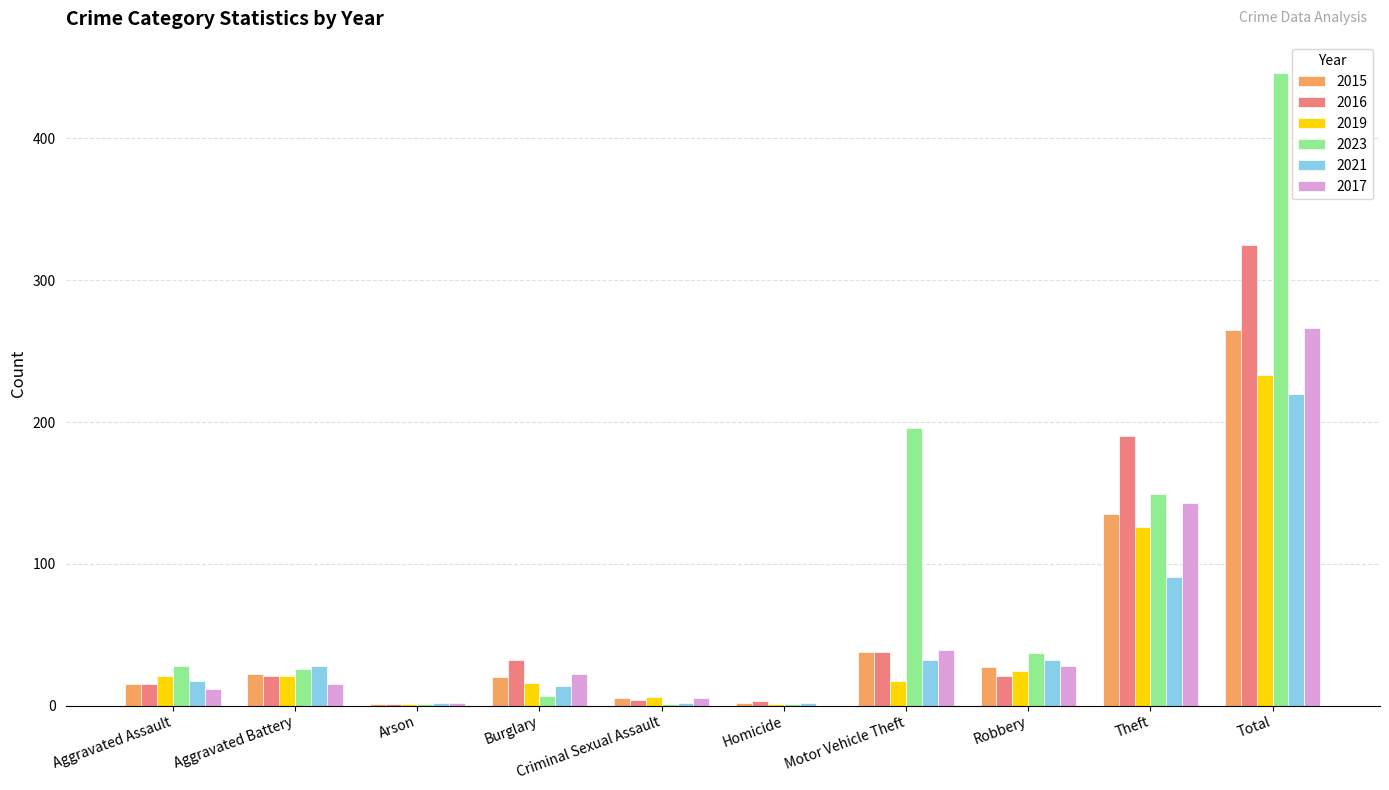

What is the greatest value displayed?

446